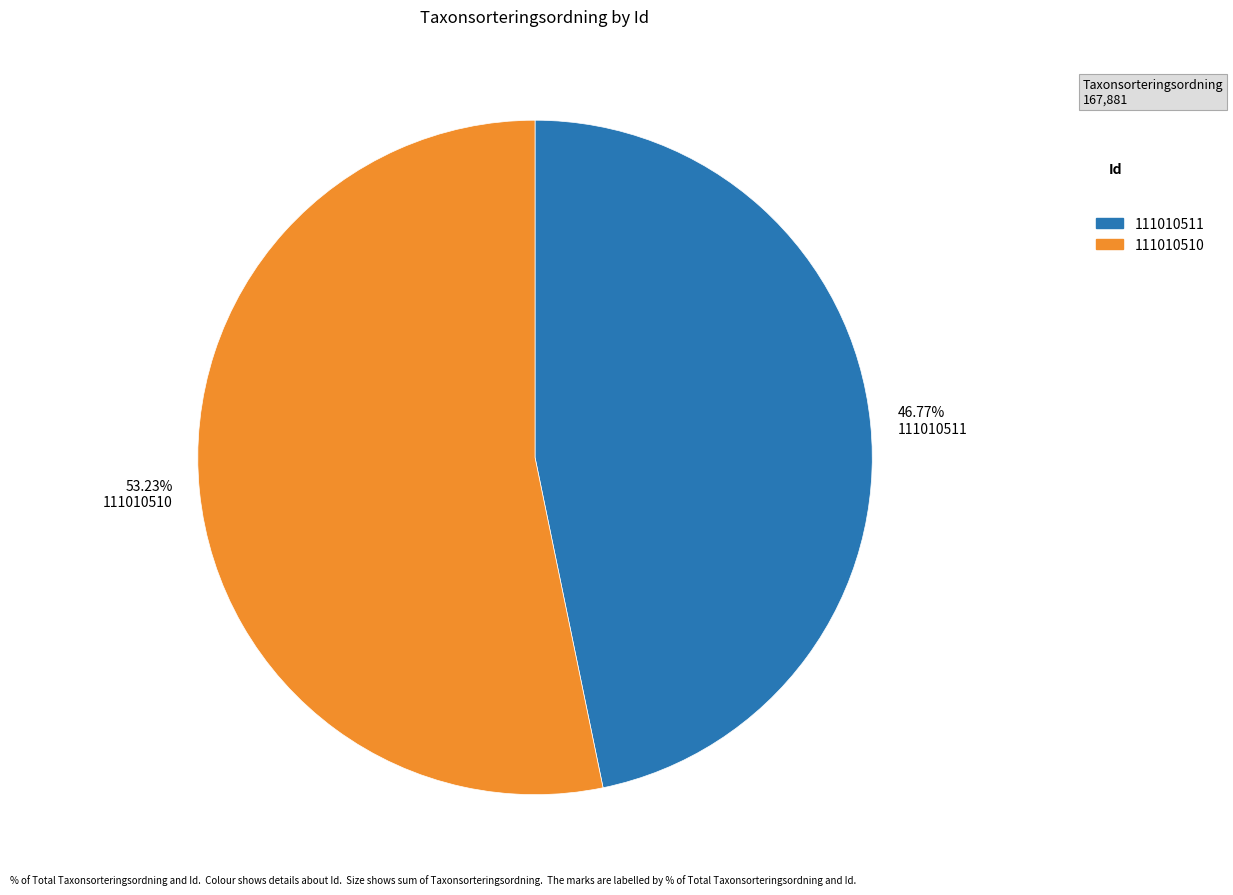

Which category has the smallest portion of the pie?

46.77% 111010511